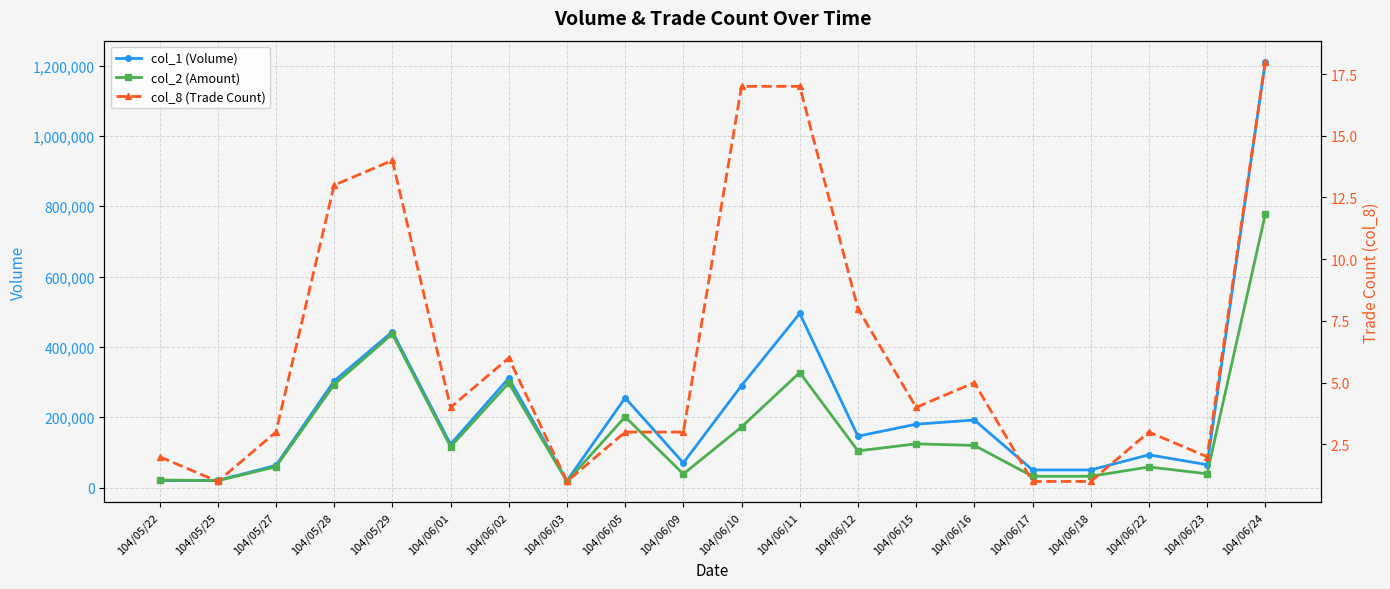

Rank the series at 104/06/24 from highest to lowest value.

col_1 (Volume), col_2 (Amount), col_8 (Trade Count)